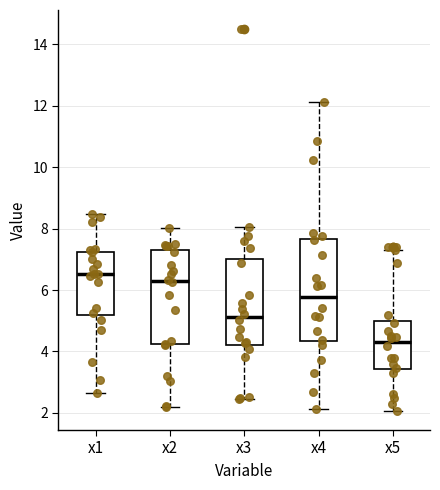

Comparing the boxes themselves (not the whiskers), which one is the tallest?

x4